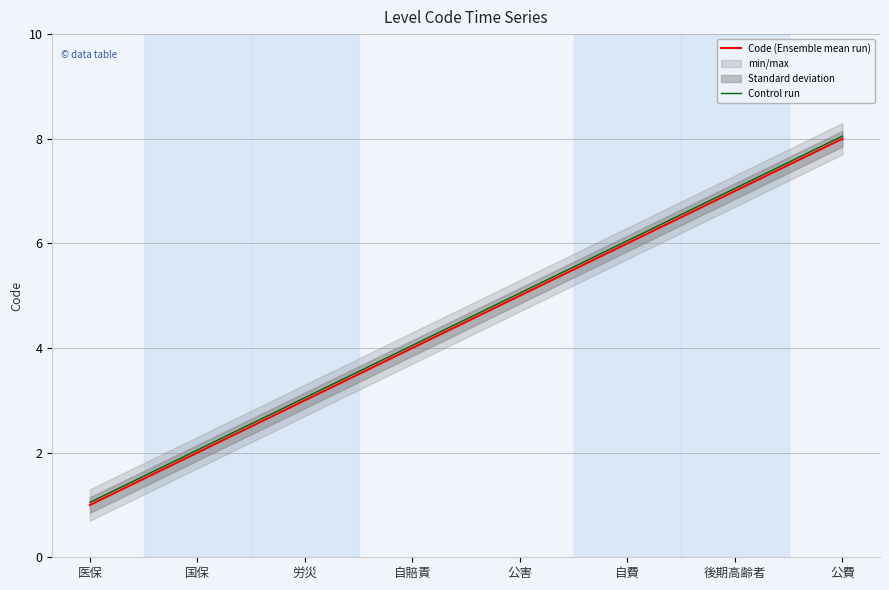

Which label corresponds to the largest value in the chart?

公費